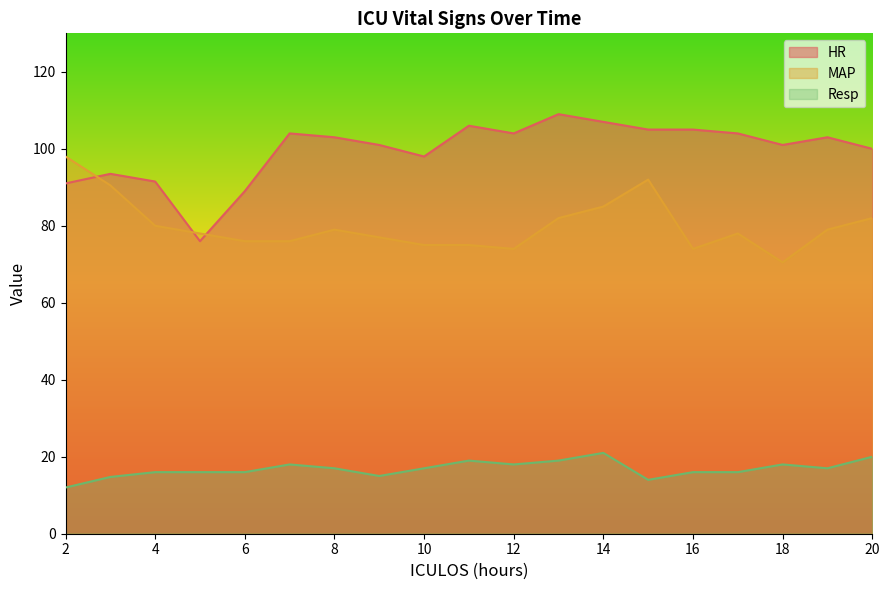

Which series ends up on top after the final intersection of MAP and HR?

HR